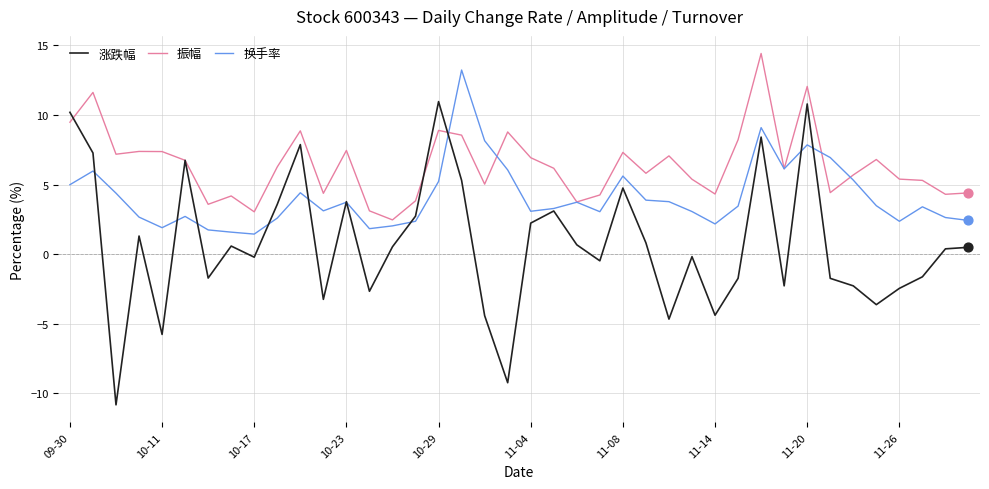

Which series has the largest range (max minus min)?

涨跌幅